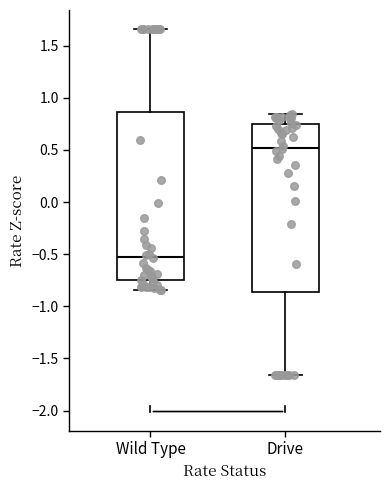

Reading left to right, read every box against the y-axis: the position of its median line, the range the box covers, and the ends of its whiskers. The values are not printed on the chart, so give them approximately, as read against the axis.

Wild Type: median -0.50, box -0.75 to 0.85, whiskers -0.85 to 1.65
Drive: median 0.50, box -0.85 to 0.75, whiskers -1.65 to 0.85